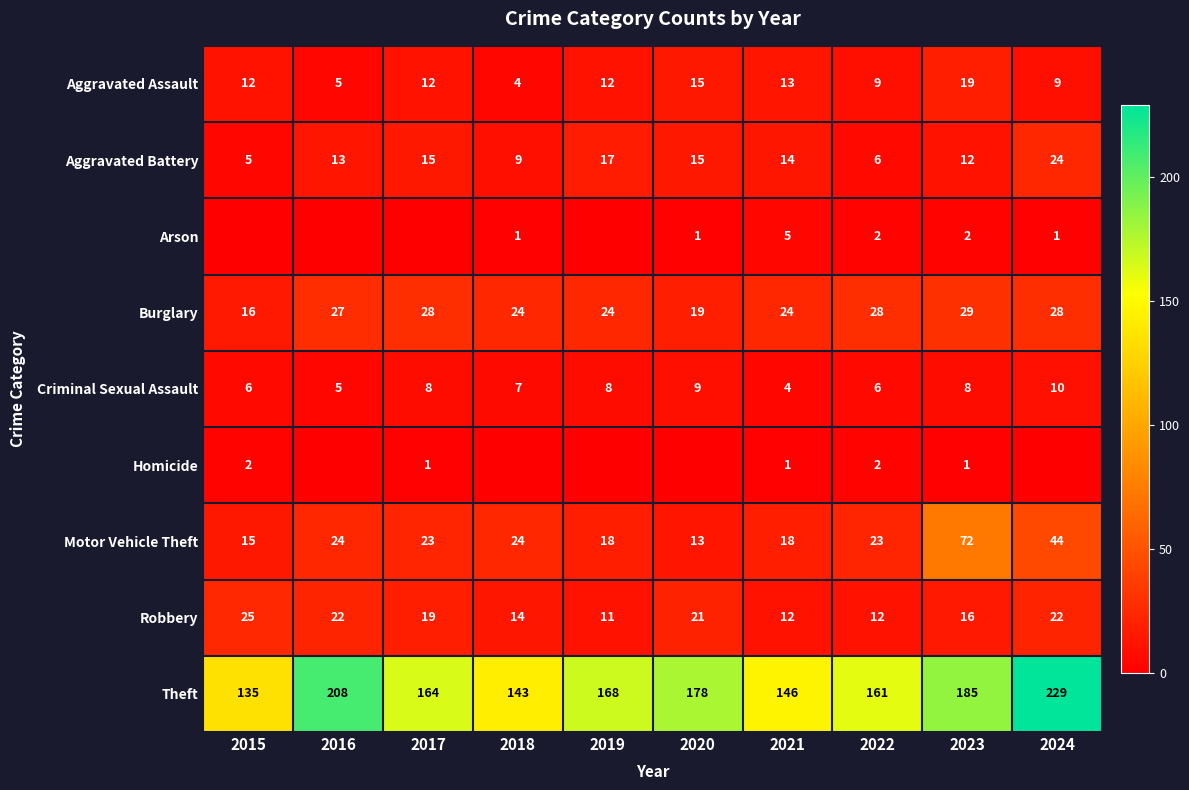

Is the value of Aggravated Battery at 2018 greater than the value of Burglary at 2024?

No